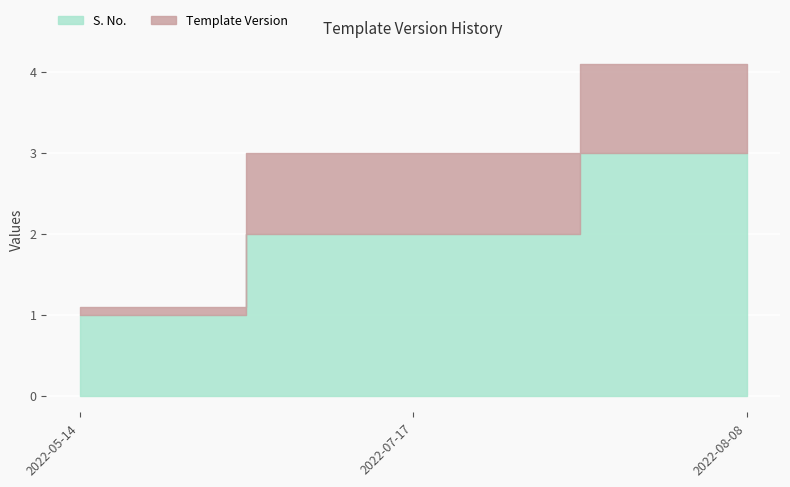

What is the average value of the S. No. series?

2.0